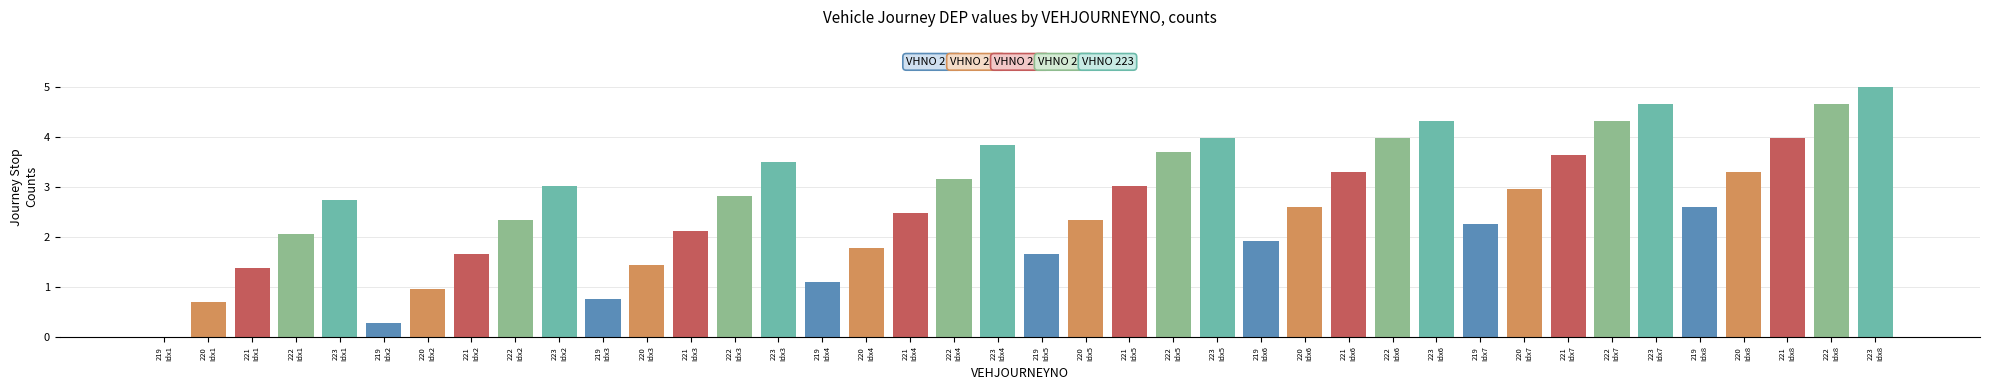

How many groups of bars are there?

8